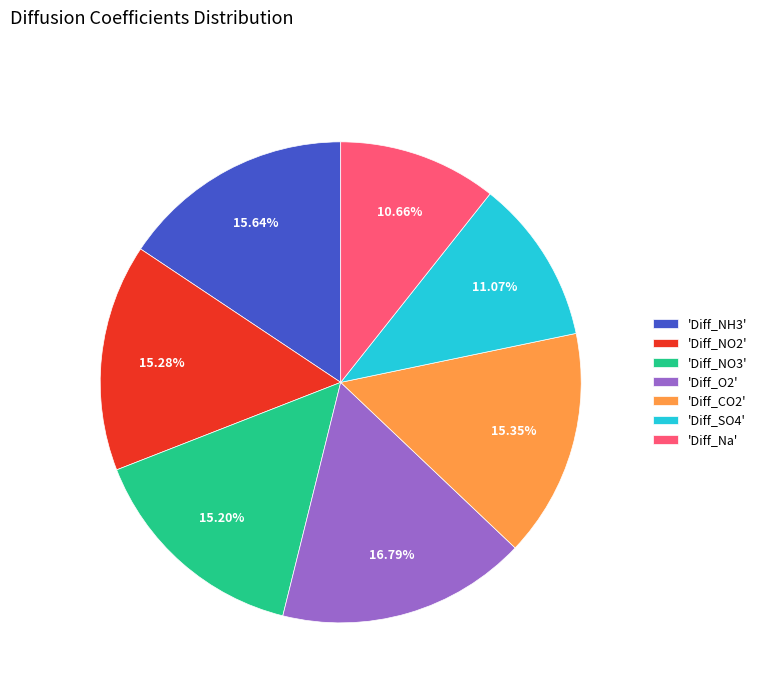

Which slice is the largest?

'Diff_O2'